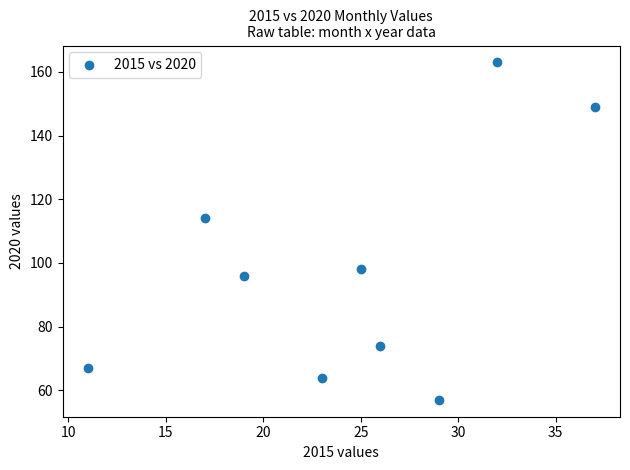

What is the range of X values (max minus min)?

26